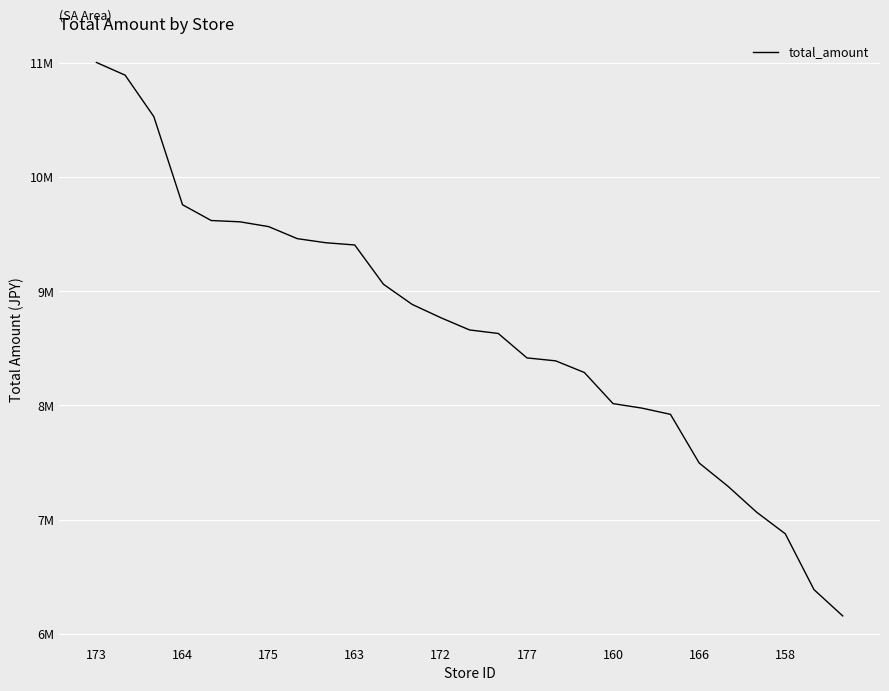

Where does the data first go above 8660856?

173